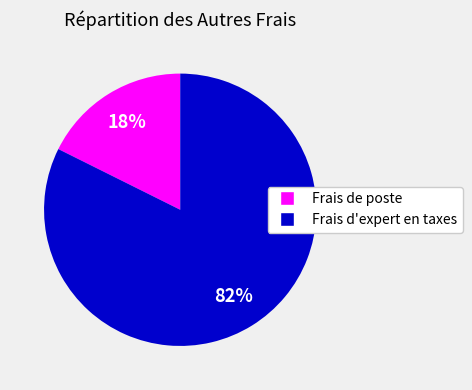

Which category has the biggest portion of the pie?

Frais d'expert en taxes